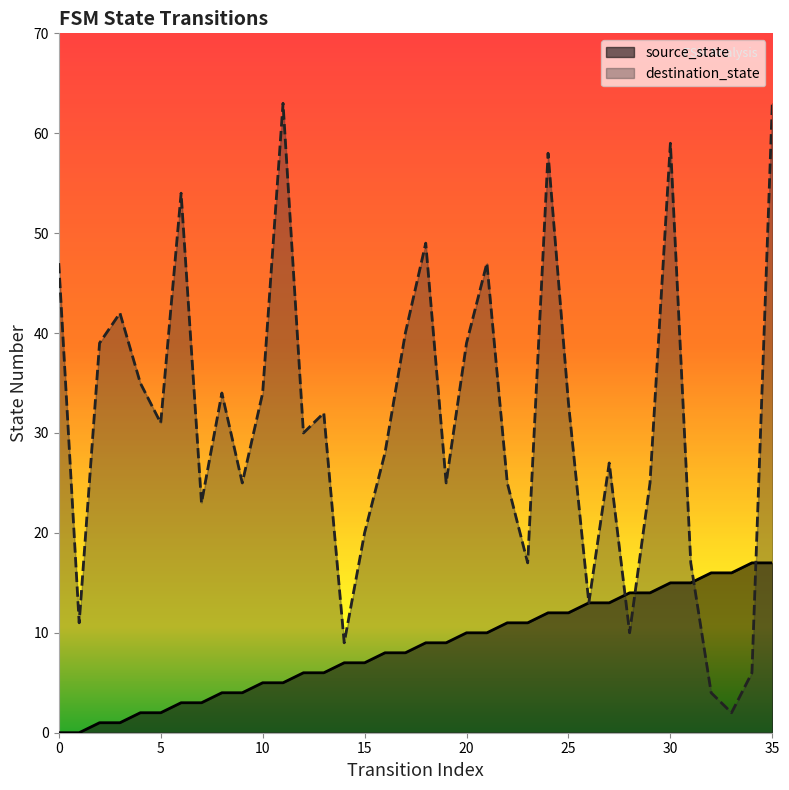

Rank the categories by destination_state value from lowest to highest.

33, 32, 34, 14, 28, 1, 26, 23, 31, 15, 7, 9, 19, 22, 29, 27, 16, 12, 5, 13, 25, 8, 10, 4, 2, 20, 17, 3, 0, 21, 18, 6, 24, 30, 11, 35